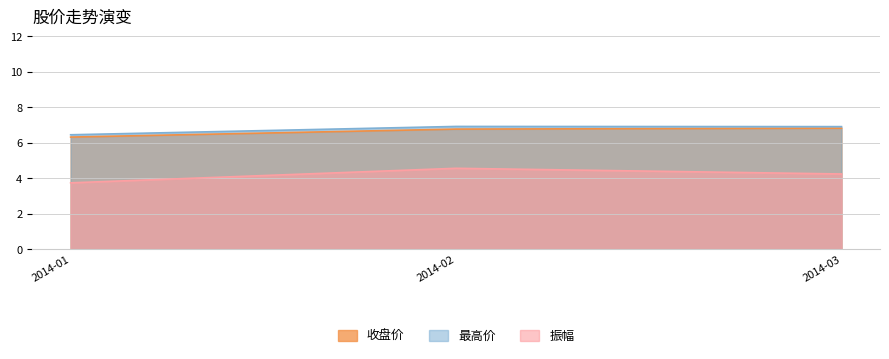

True or false: 收盘价 and 振幅 cross at least once.

False